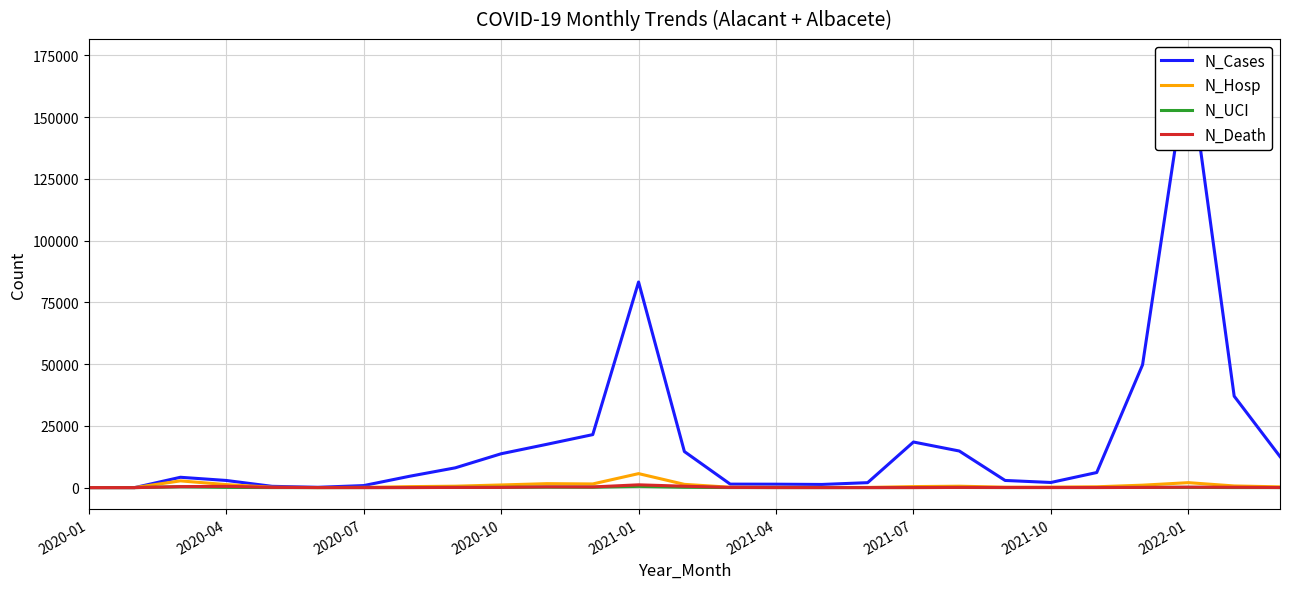

True or false: N_UCI has a value of 62 at 11.

False